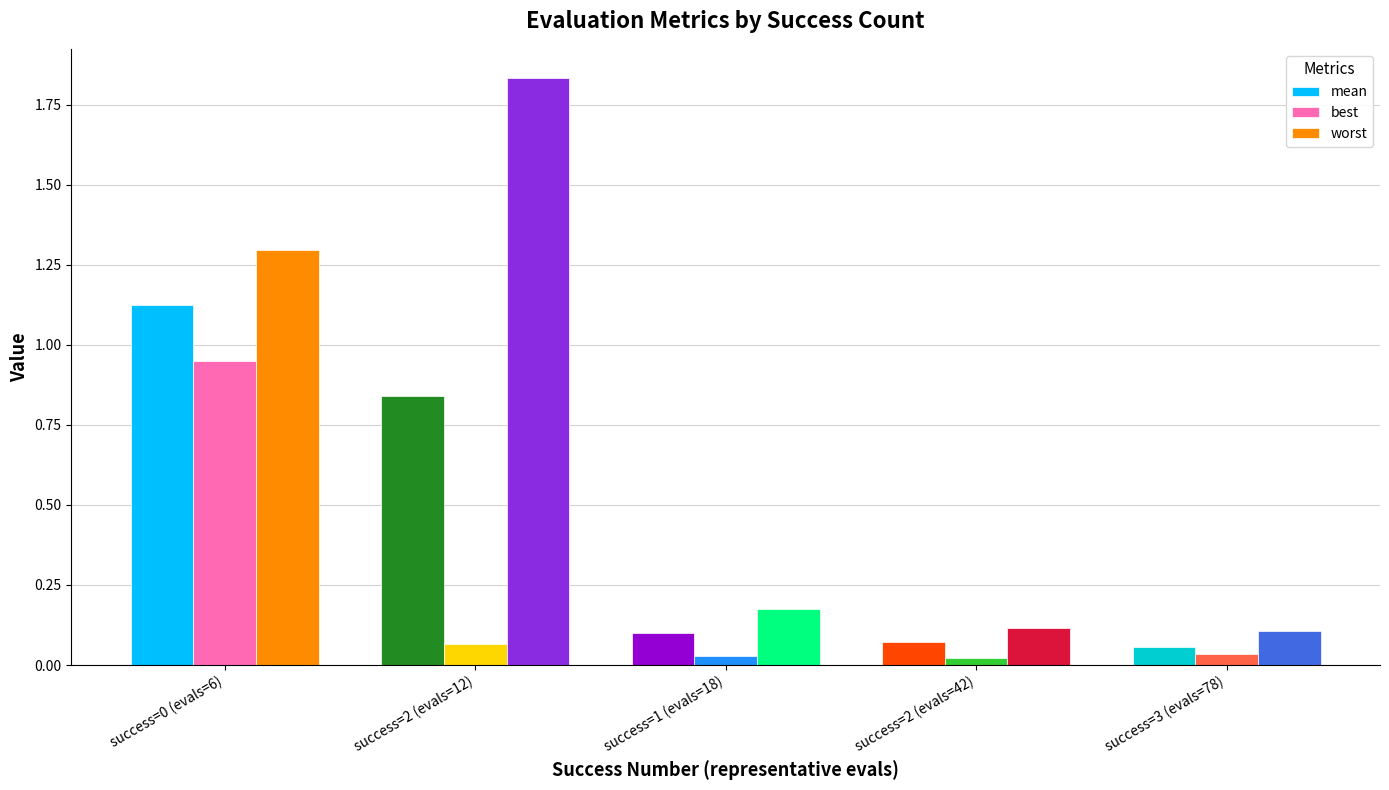

True or false: mean has a value of 0.5 at success=0 (evals=6).

False